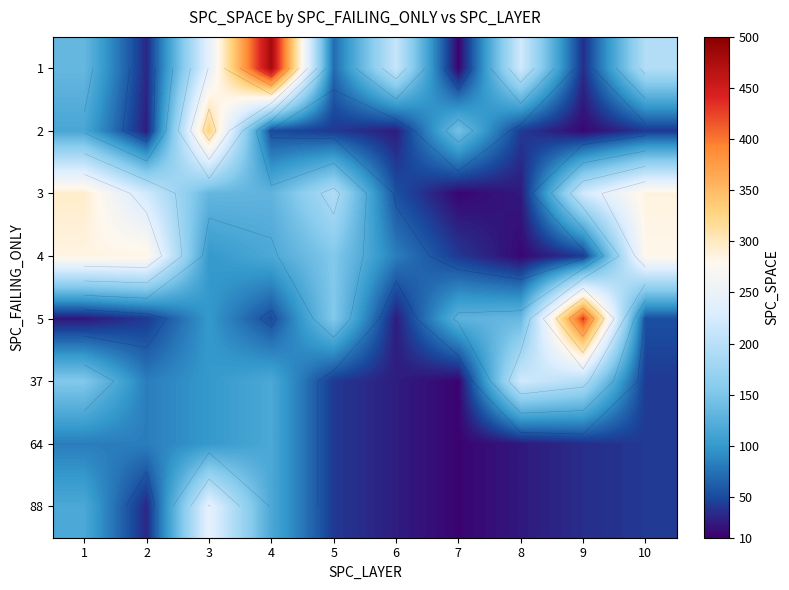

The 5 series shows 44 at 6. True or false?

False